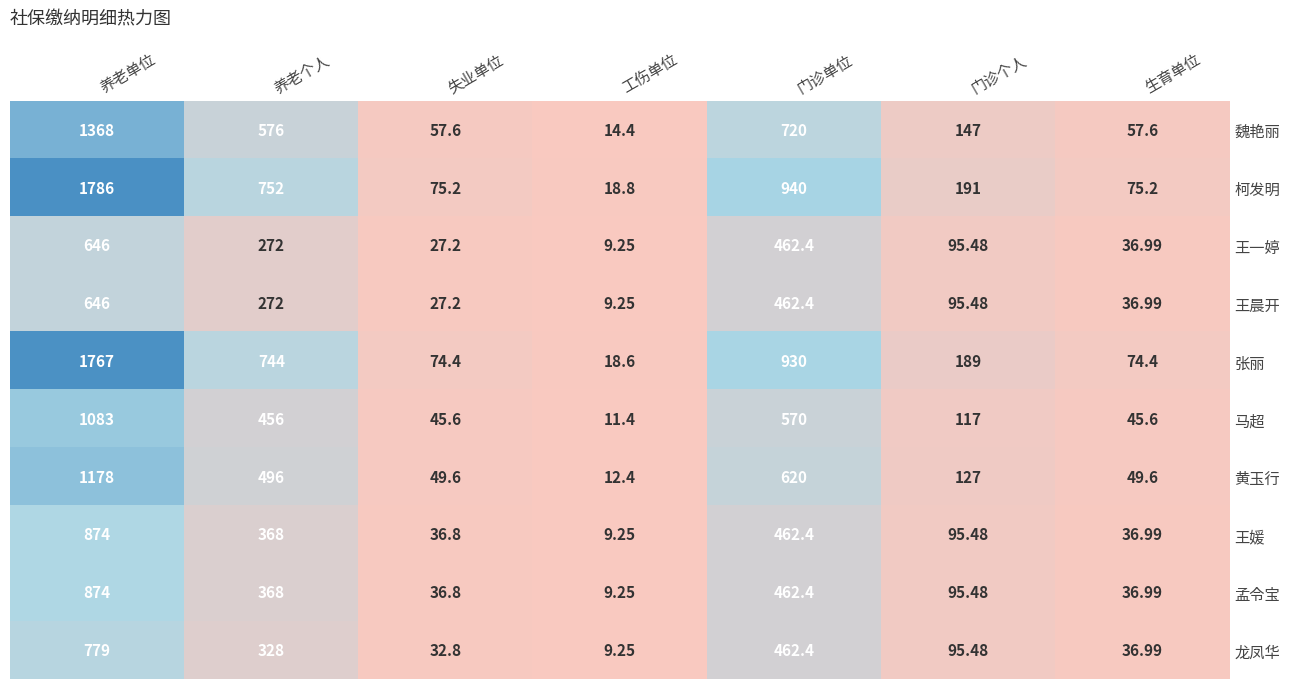

Which series changed the most between 养老个人 and 工伤单位?

柯发明